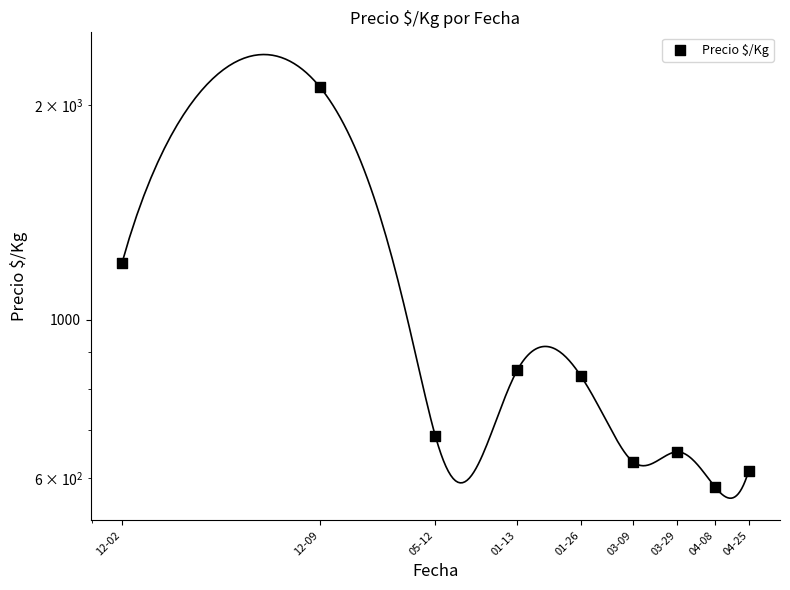

What is the change in value from 01-26 to 03-09?

-201.5